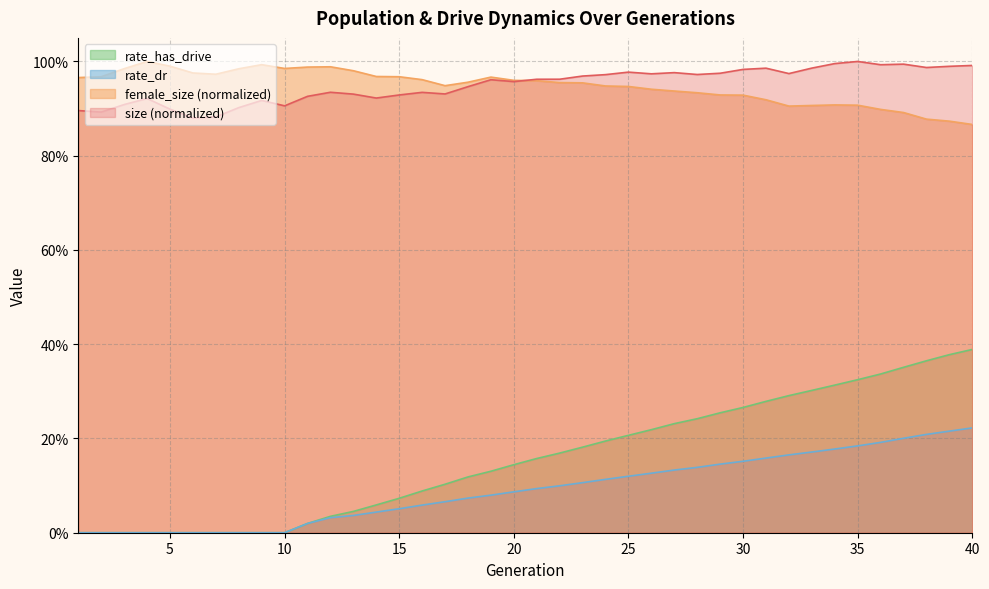

Where is the first local maximum for size?

4